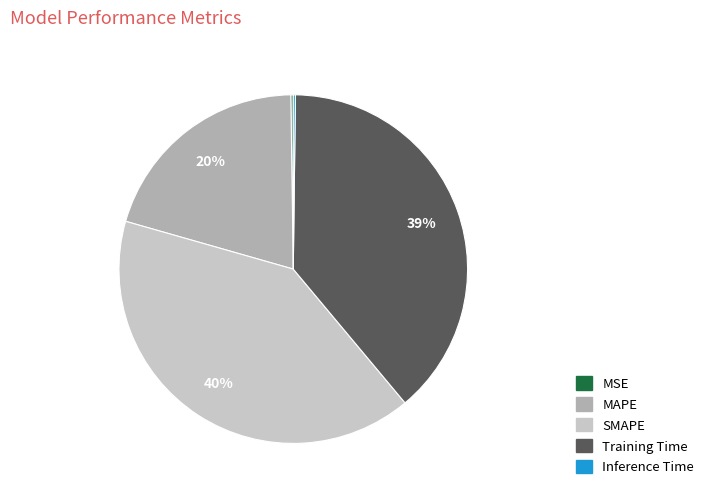

Is there any slice that represents more than half of the pie?

No